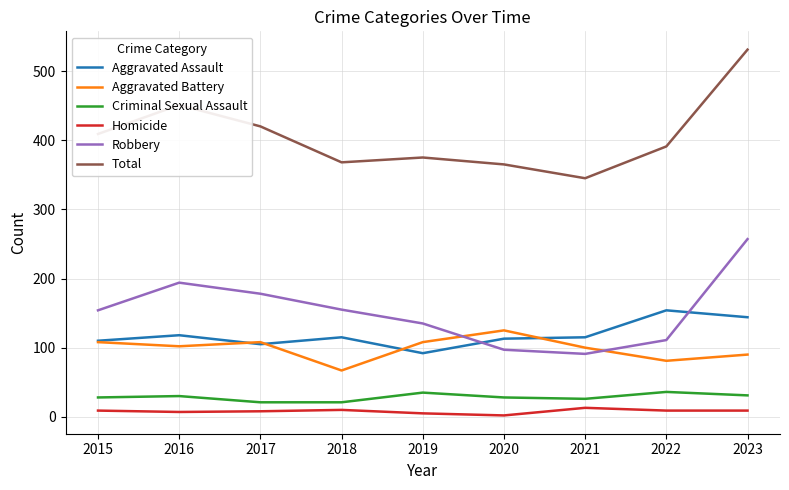

What is the total value across all series at 2021?

690